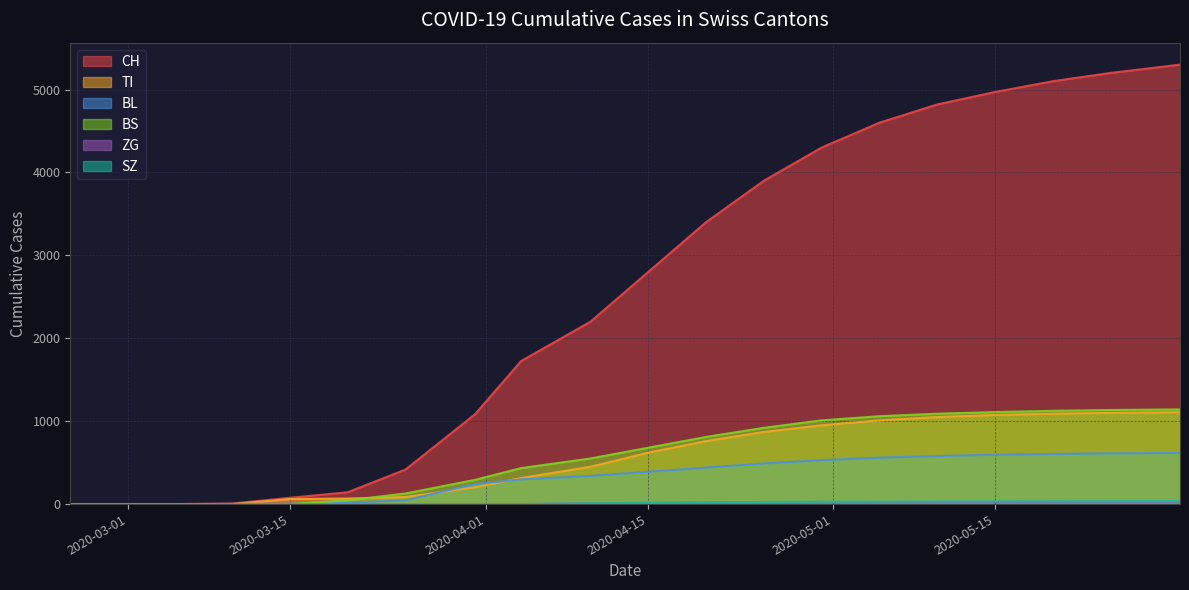

Does the chart have visible grid lines?

Yes